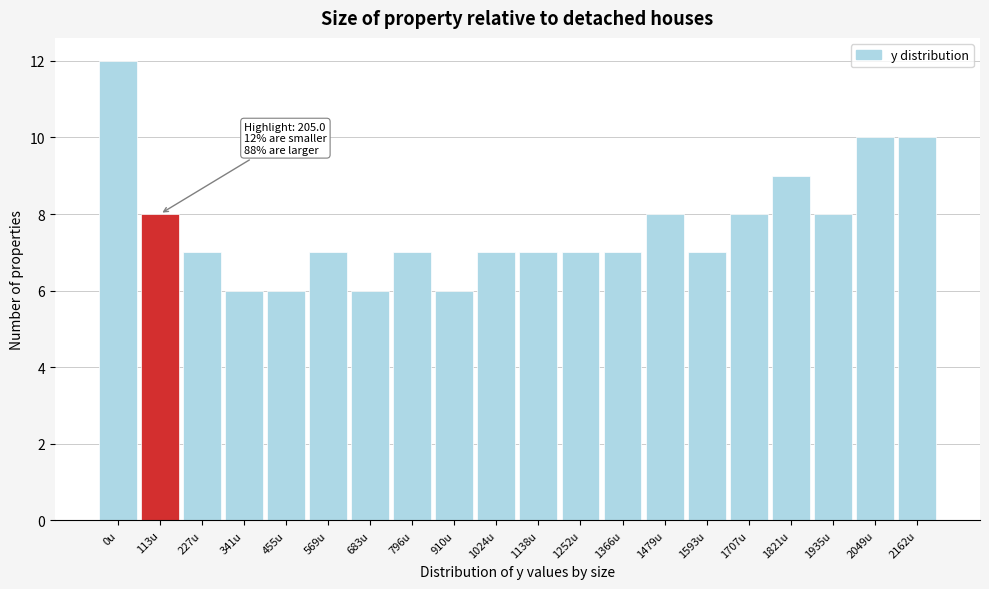

Reading right to left, transcribe all the data shown in this chart.

2162u=10	2049u=10	1935u=8	1821u=9	1707u=8	1593u=7	1479u=8	1366u=7	1252u=7	1138u=7	1024u=7	910u=6	796u=7	683u=6	569u=7	455u=6	341u=6	227u=7	113u=8	0u=12